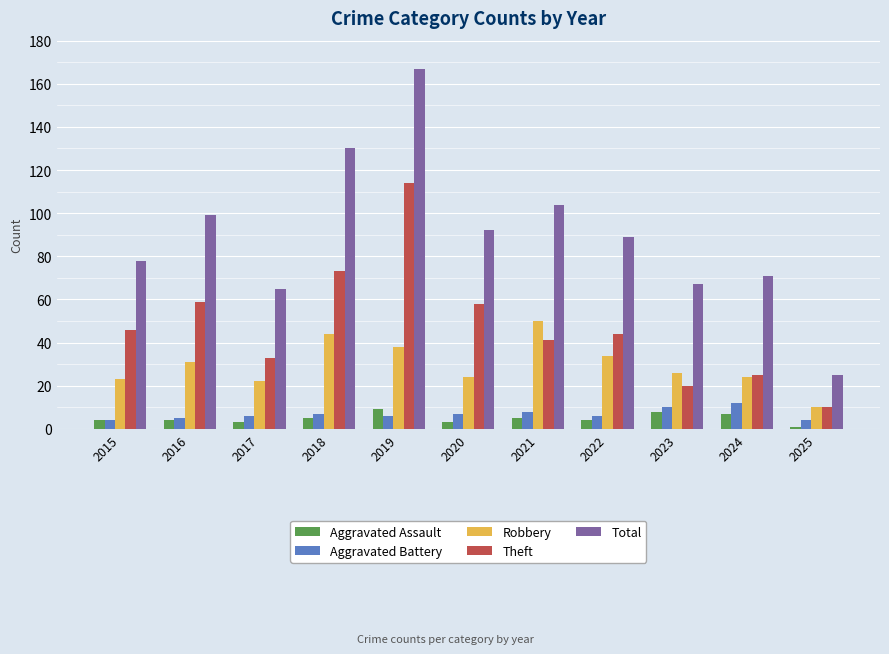

What is the average value of the Aggravated Assault series?

5